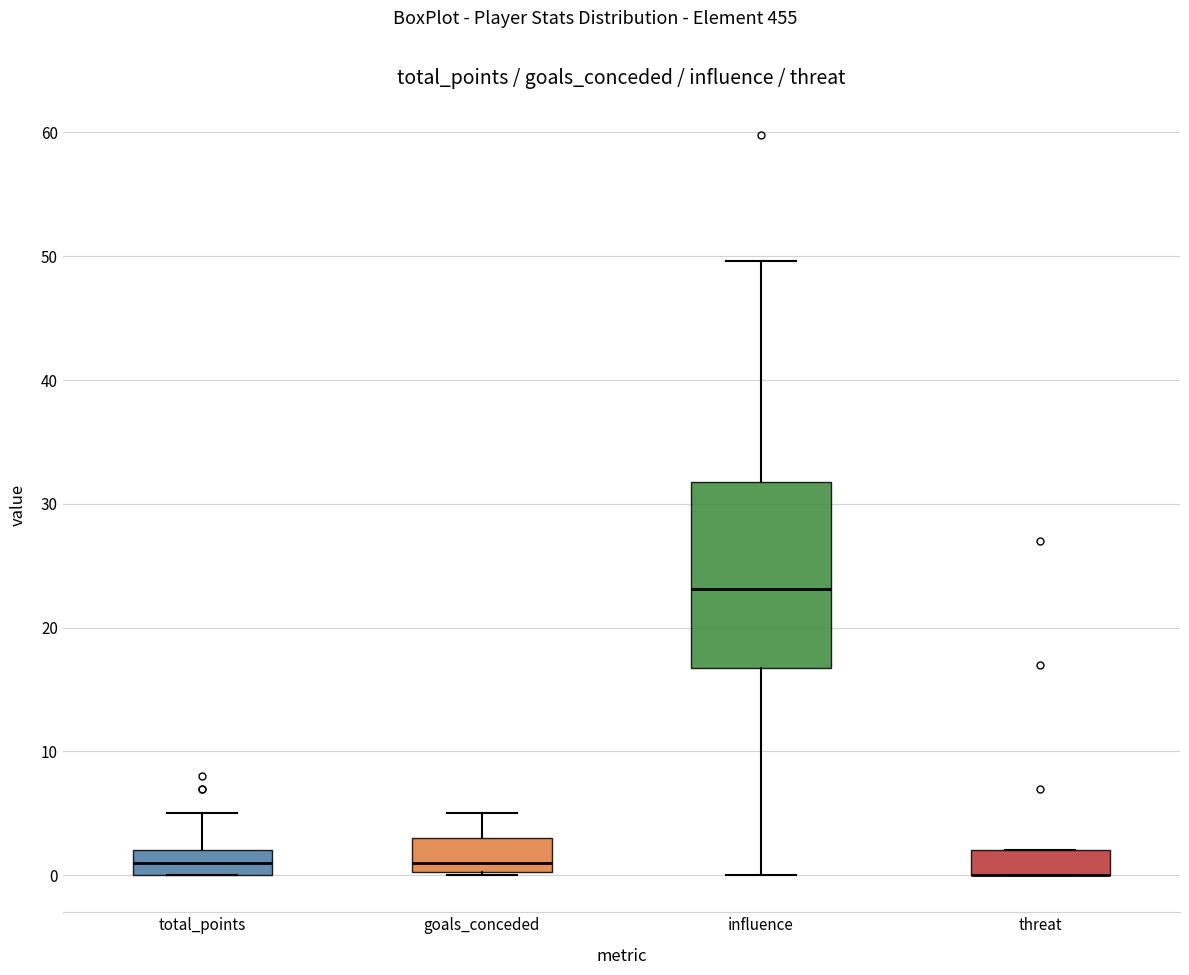

Where does the median line of the box for total_points sit on the y-axis? The values are not printed on the chart, so give them approximately, as read against the axis.

1